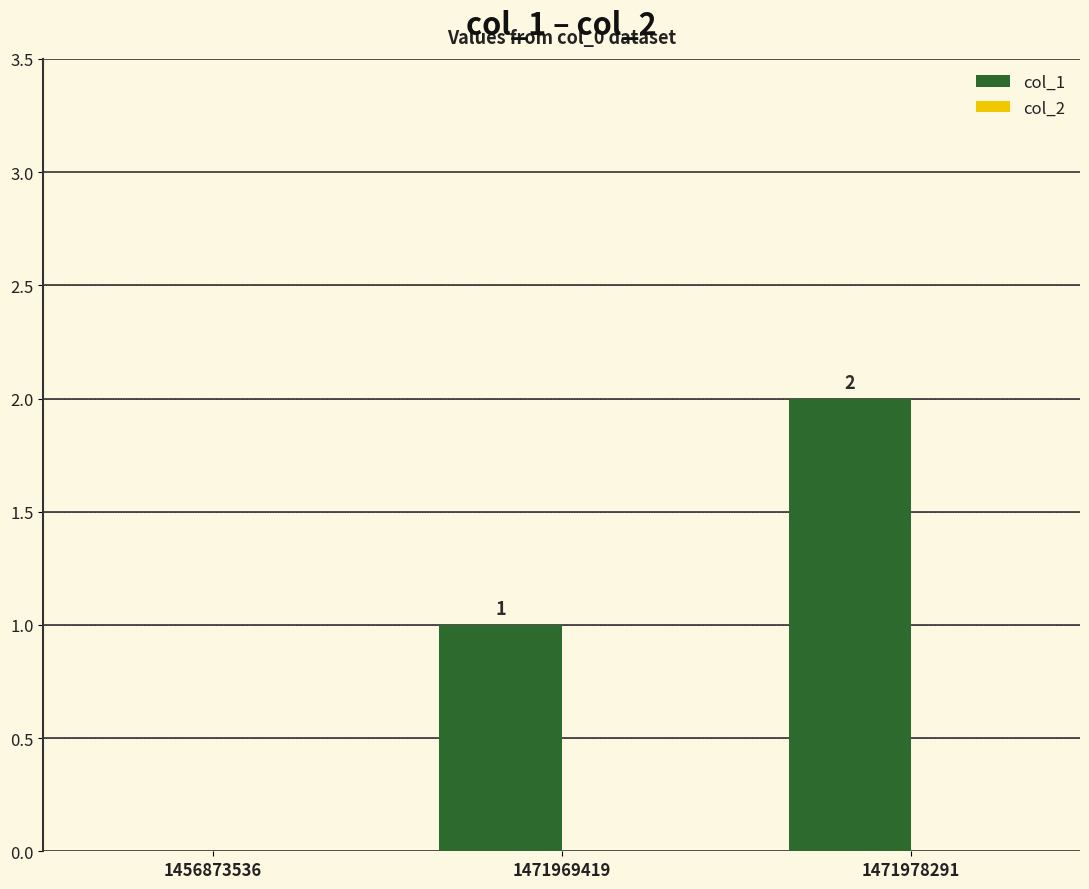

The value at 1471969419 is 1. True or false?

True